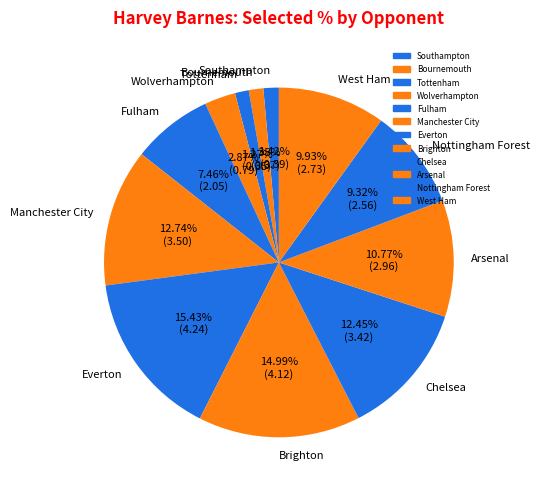

Is the sum of Everton and West Ham greater than half?

No